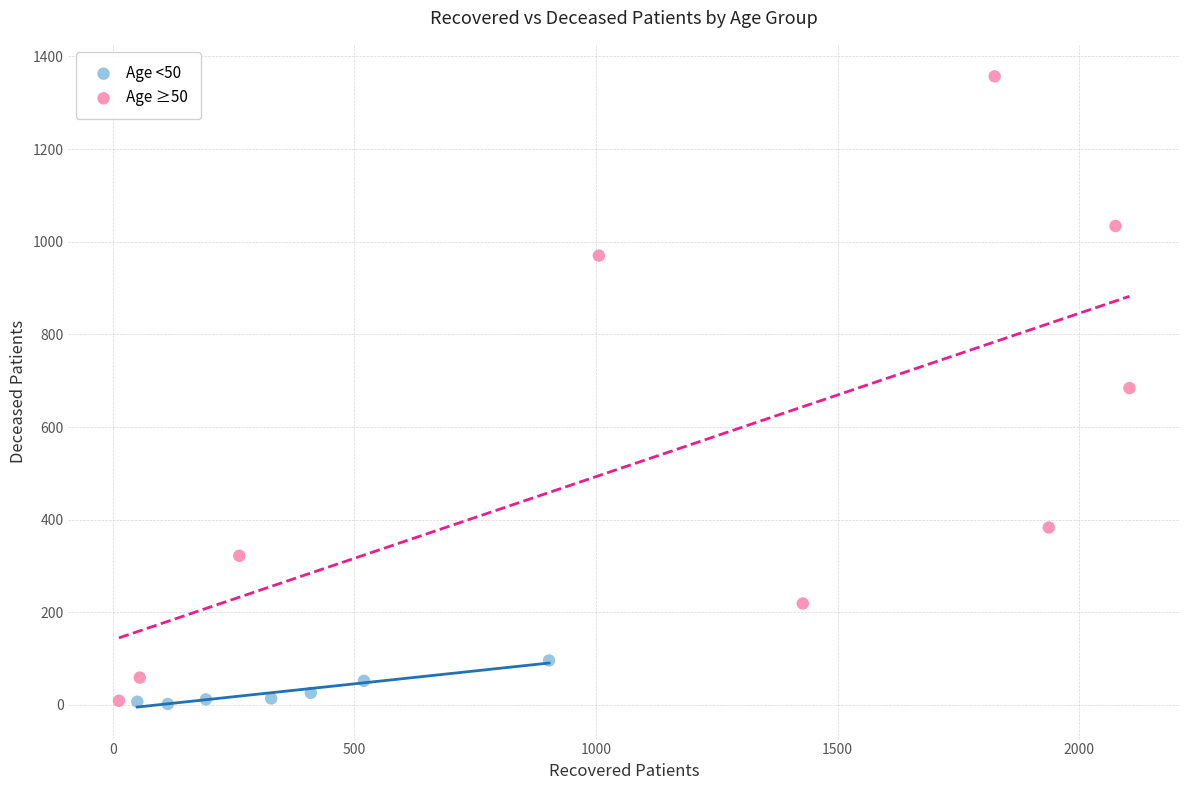

Which series reaches the maximum Y coordinate?

Age ≥50